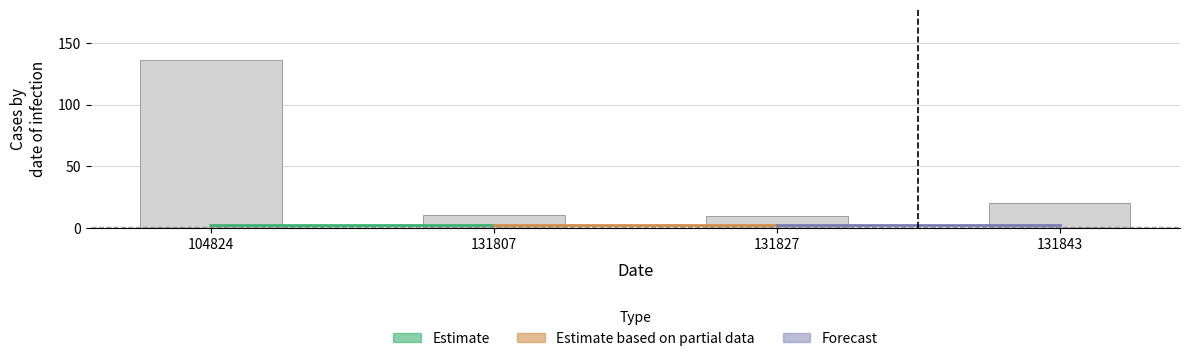

At which label is the value closest to 73?

131843